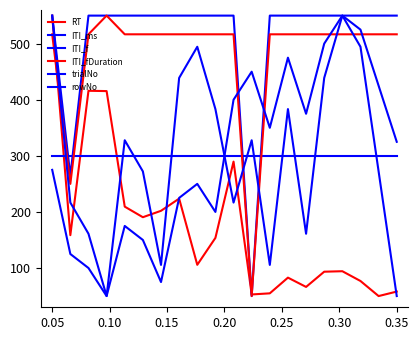

How many lines are shown in the chart?

6